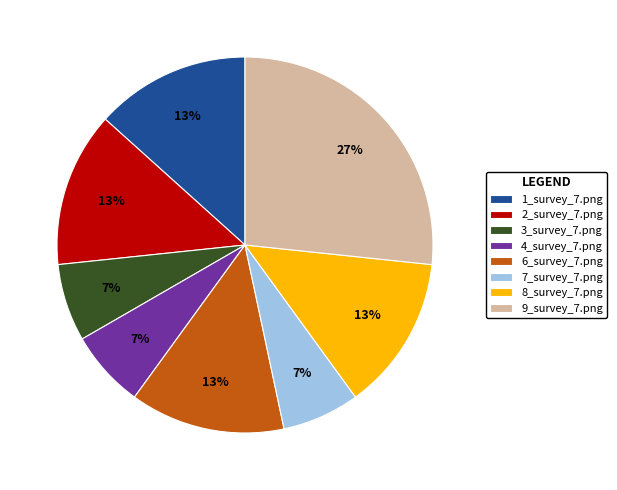

Is it true that 4_survey_7.png is 1% of the pie?

False